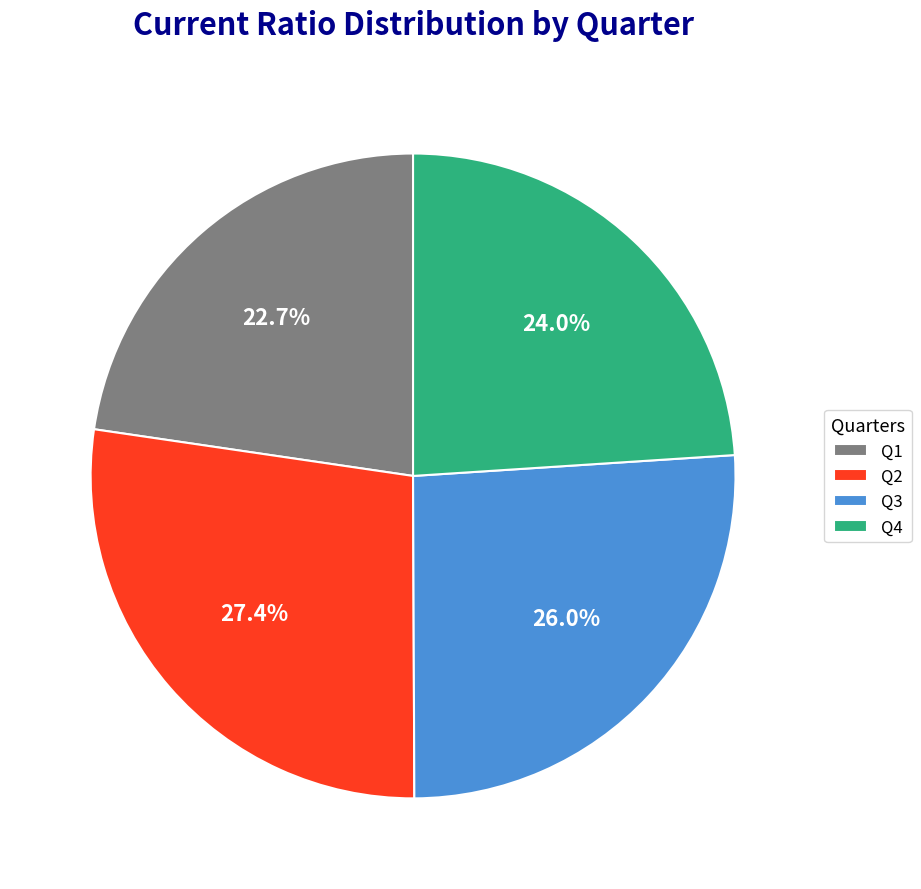

Rank the categories by value from highest to lowest.

Q2, Q3, Q4, Q1